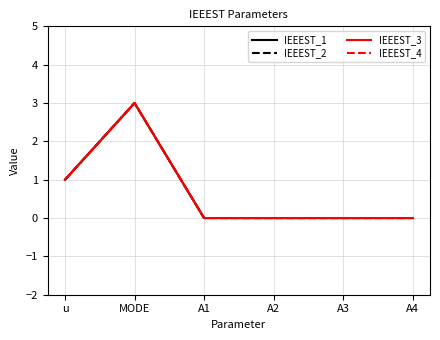

Does the chart display data point markers on the line(s)?

No